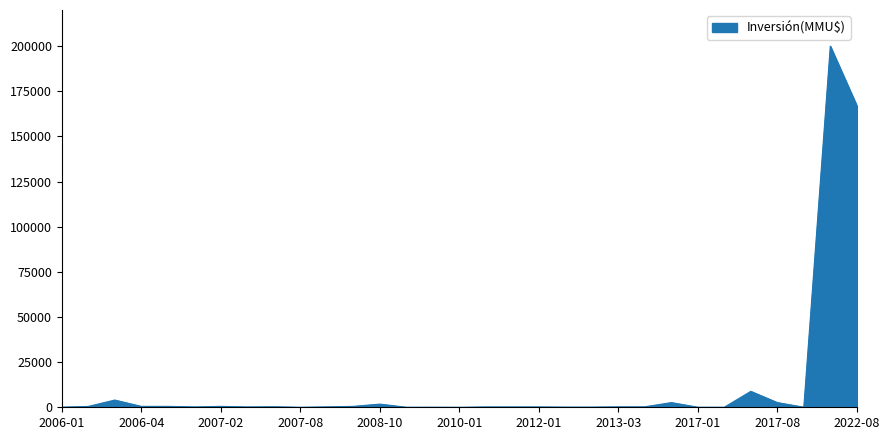

Count the number of data series in this chart.

1